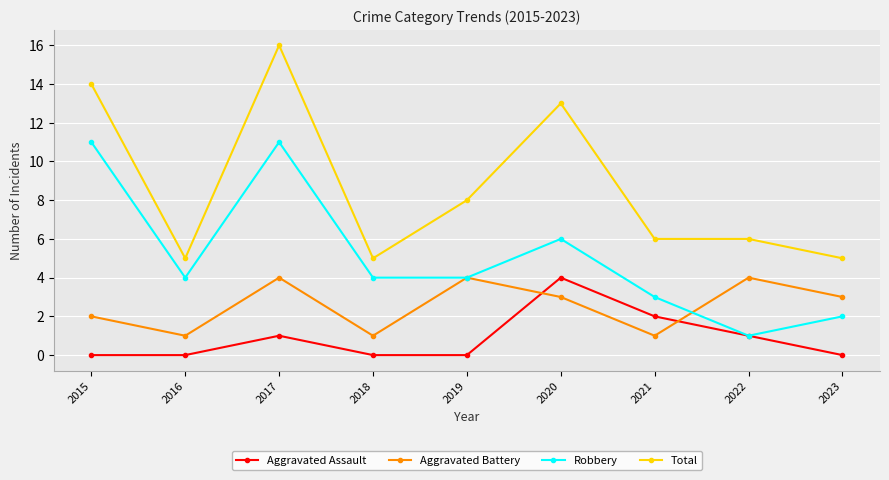

How many distinct data groups are displayed?

4